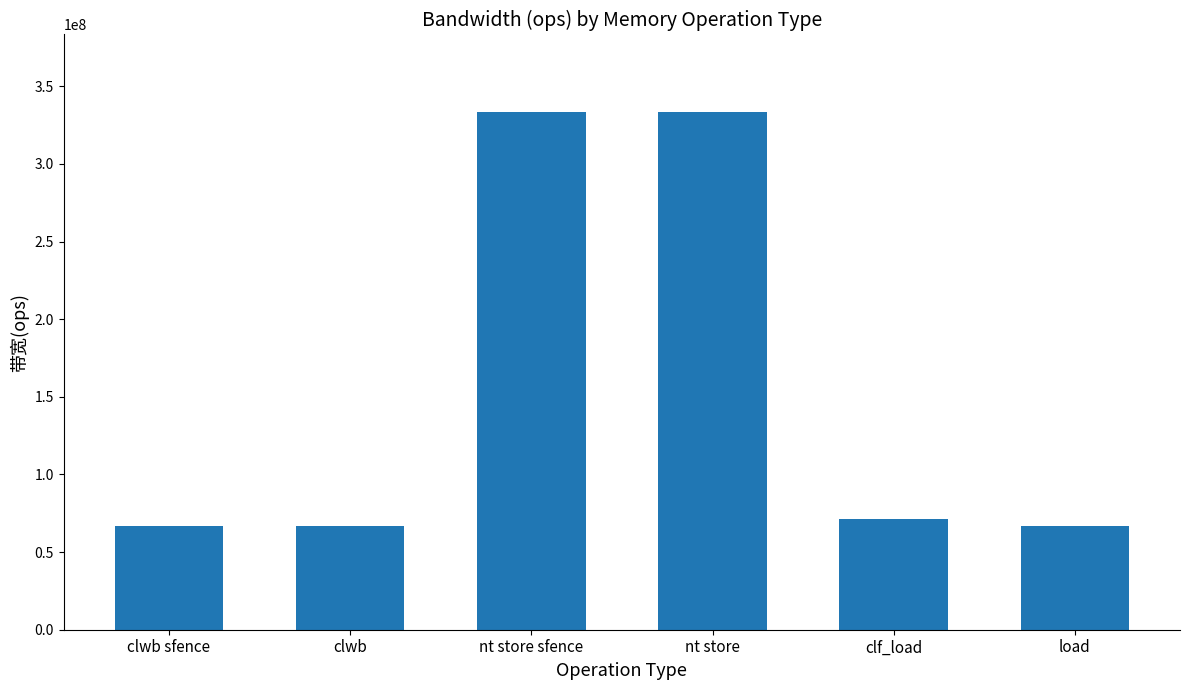

What is the change in value from clf_load to load?

-4761905